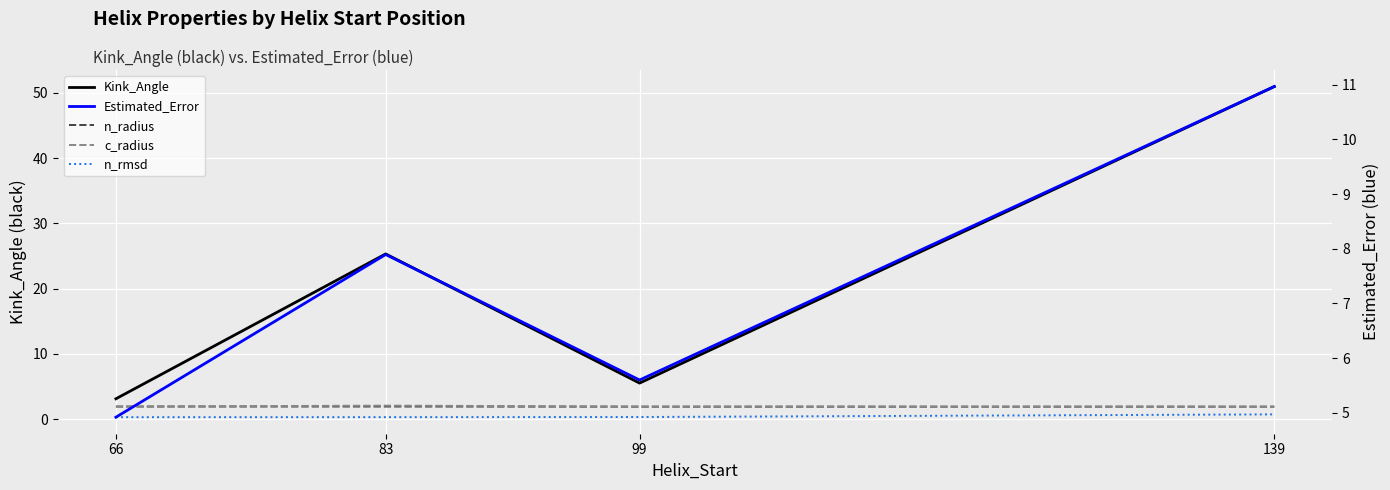

Reading left to right, extract all data points from this chart.

Kink_Angle: 3.1	25.3	5.5	51.0
n_radius: 1.9	1.9	1.9	1.9
c_radius: 1.9	2.1	1.9	1.9
n_rmsd: 0.3	0.3	0.3	0.7
Estimated_Error: 4.9	7.9	5.6	11.0